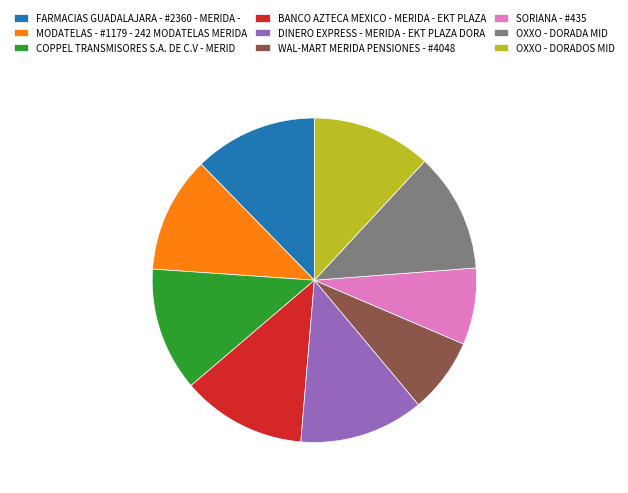

Is it true that MODATELAS - #1179 - 242 MODATELAS MERIDA is 25% of the pie?

False